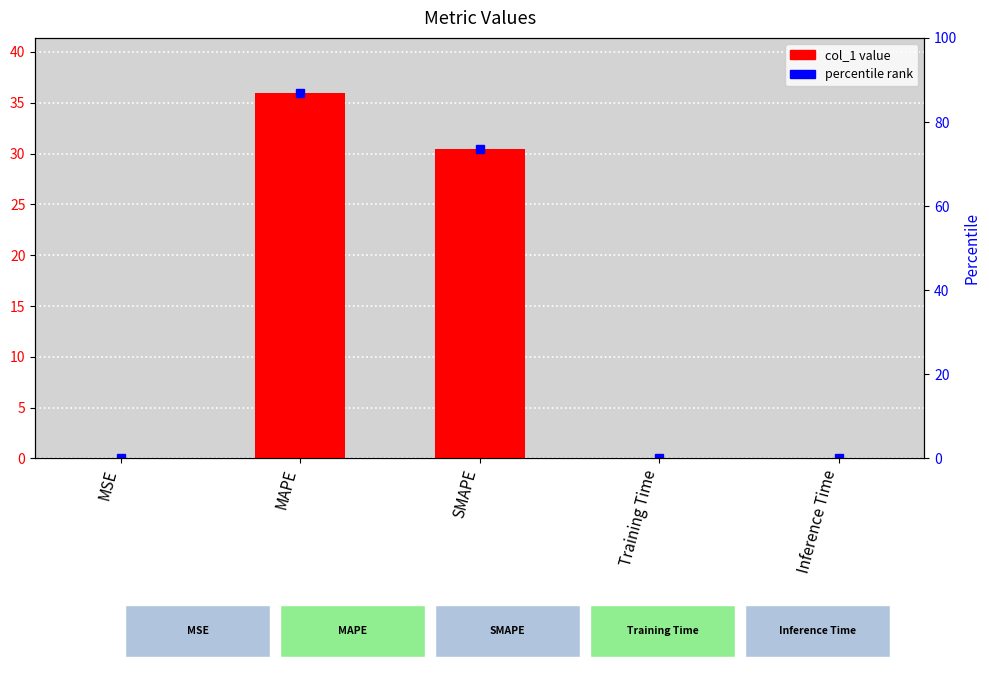

Is it true that the value at MSE is 0.0?

False